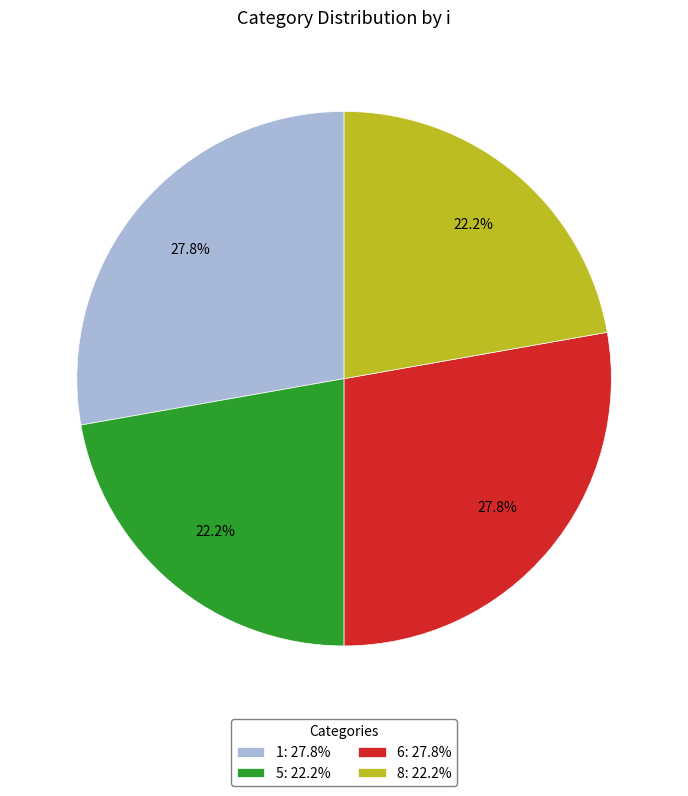

Count the number of slices in the pie.

4